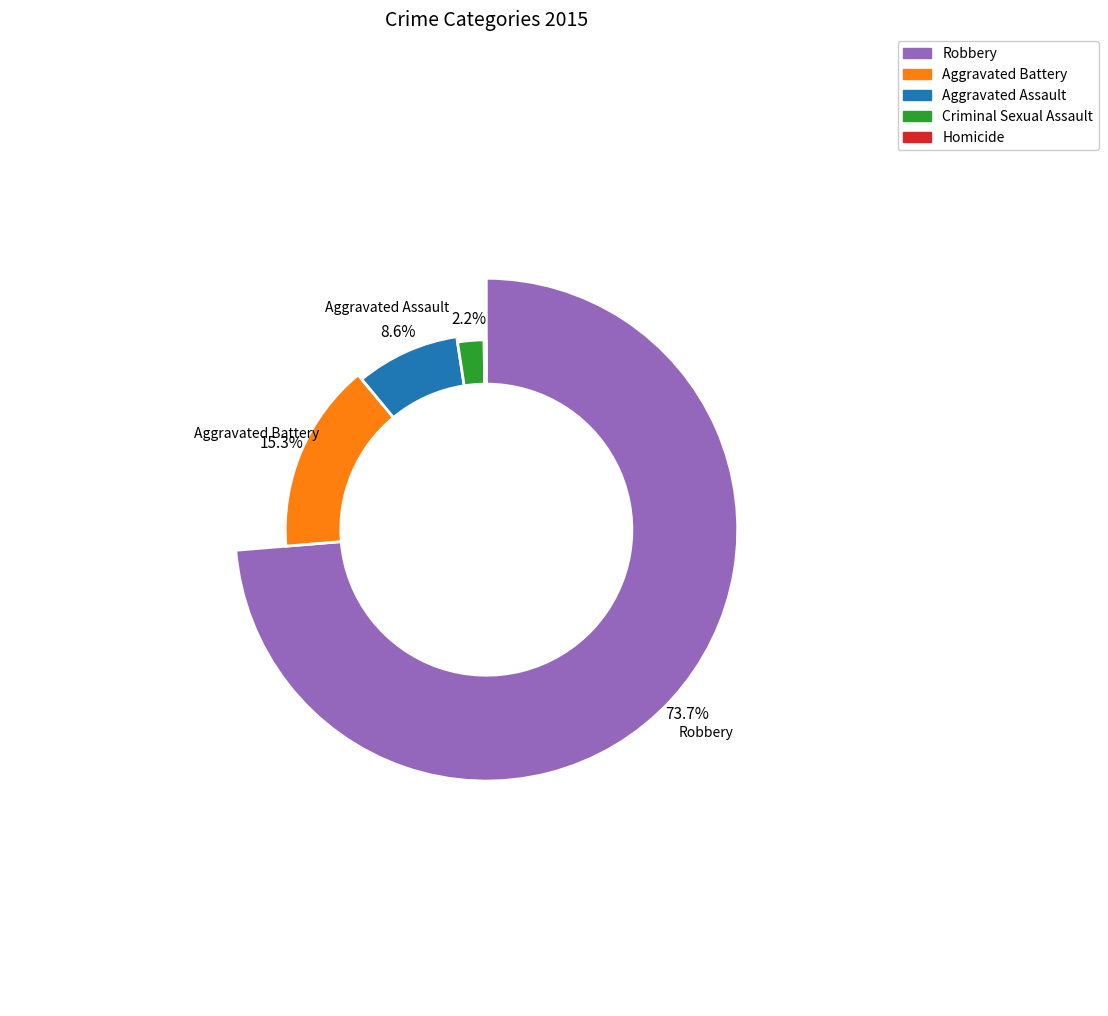

Do Homicide and Aggravated Battery together represent more than half of the pie?

No